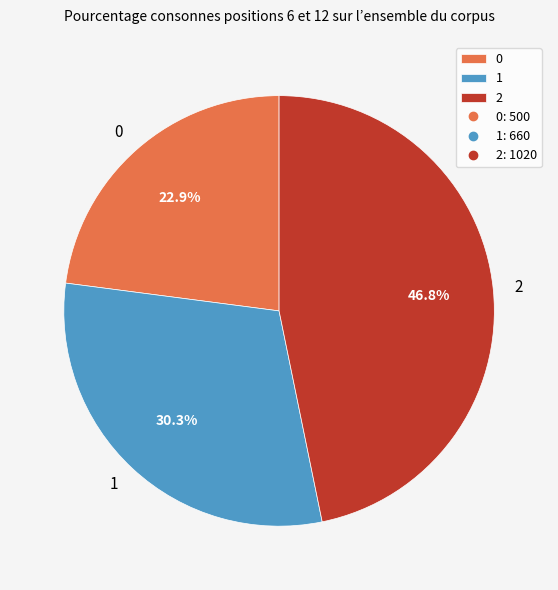

What percentage is the 0 slice, to the nearest percent?

23%